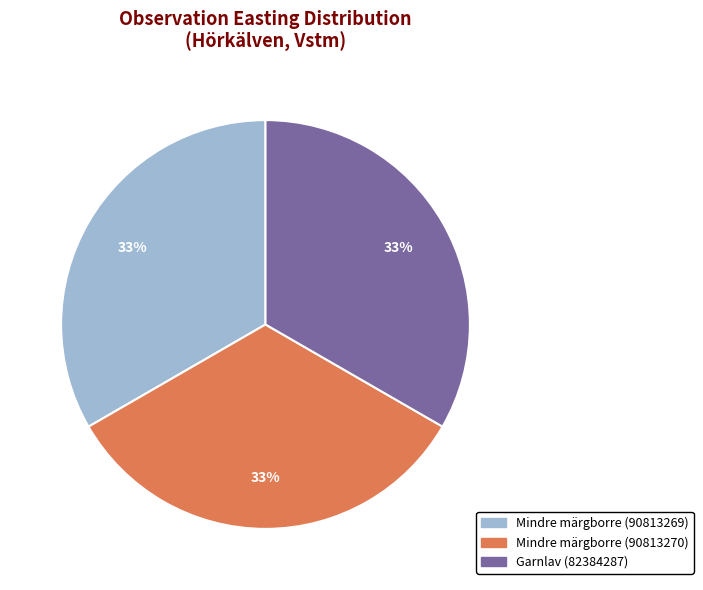

What is the ratio of the value at Mindre märgborre (90813269) to the value at Garnlav (82384287)?

1.0